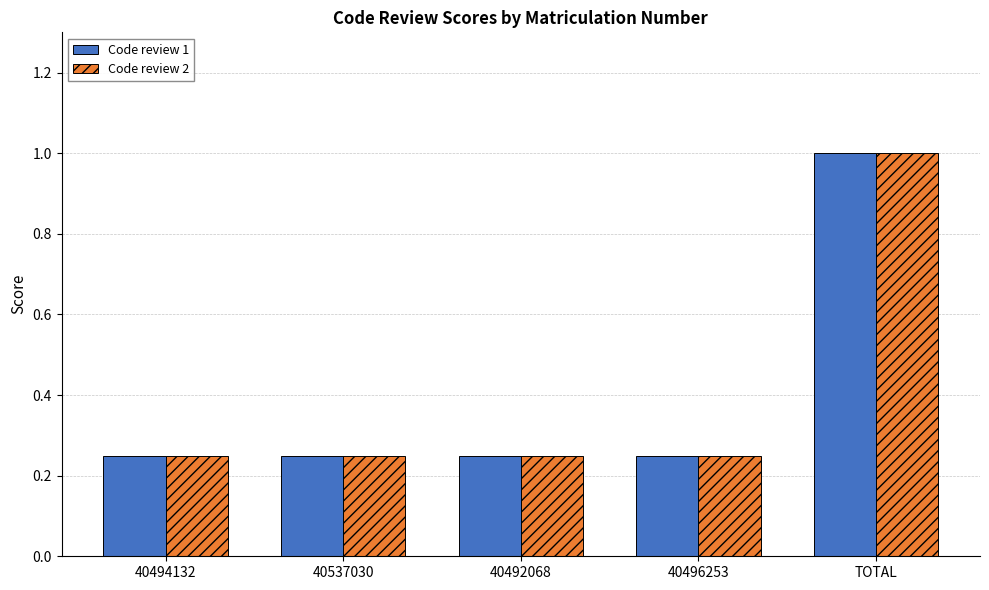

What is the sum of all Code review 1 values?

2.0